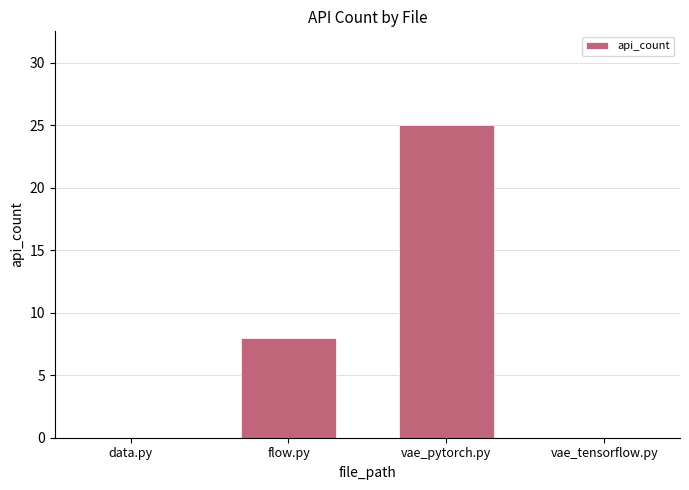

Where is the data nearest to the value 12?

flow.py